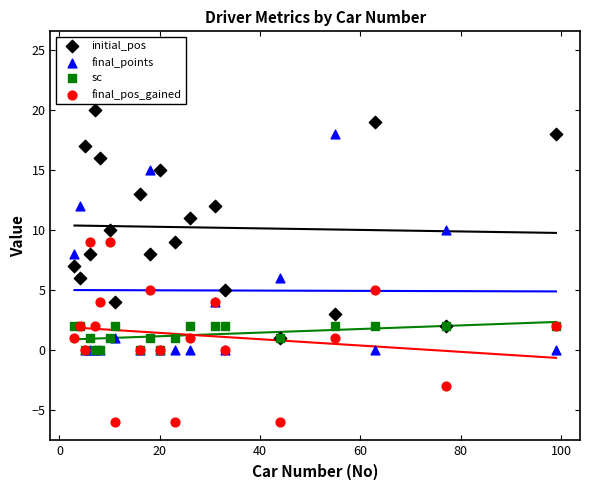

Which series contains the lowest Y value?

final_pos_gained